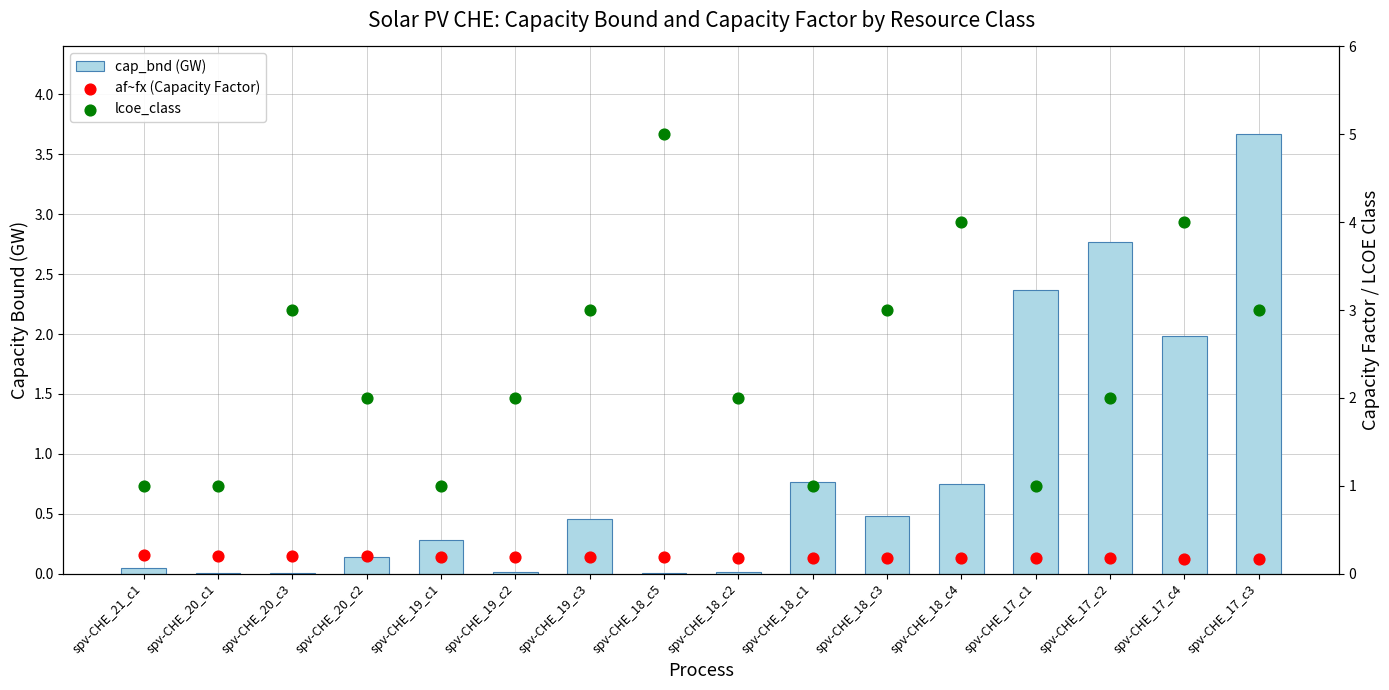

Which series contains the lowest Y value?

cap_bnd (GW)